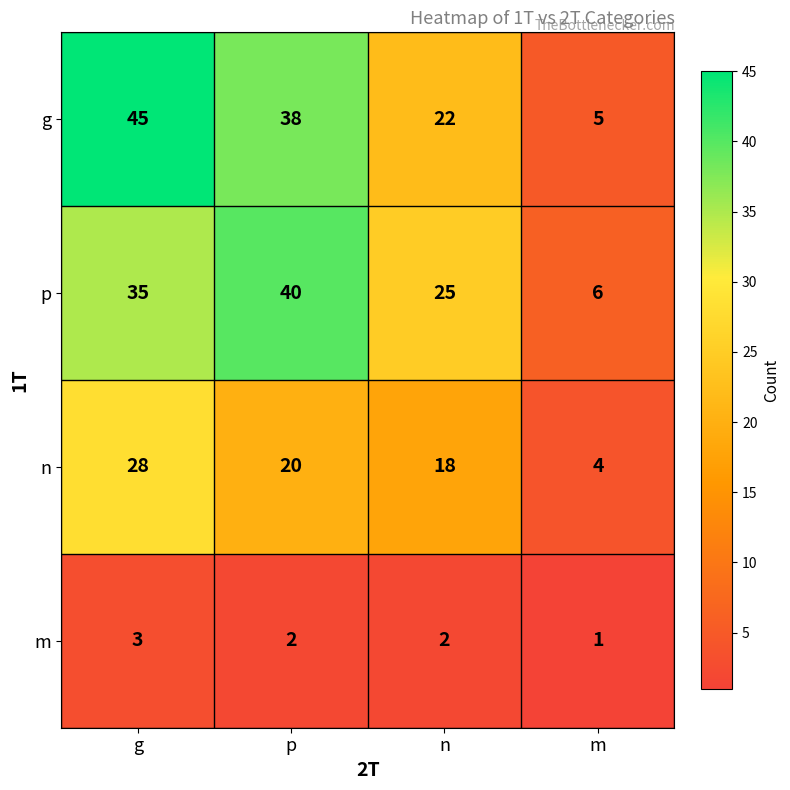

Which series has the largest range (max minus min)?

g